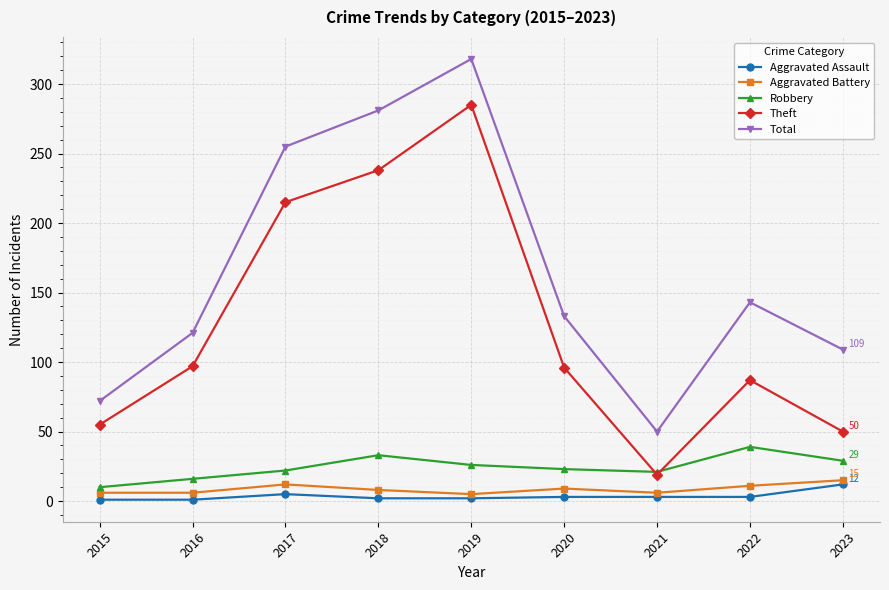

How many lines are shown in the chart?

5